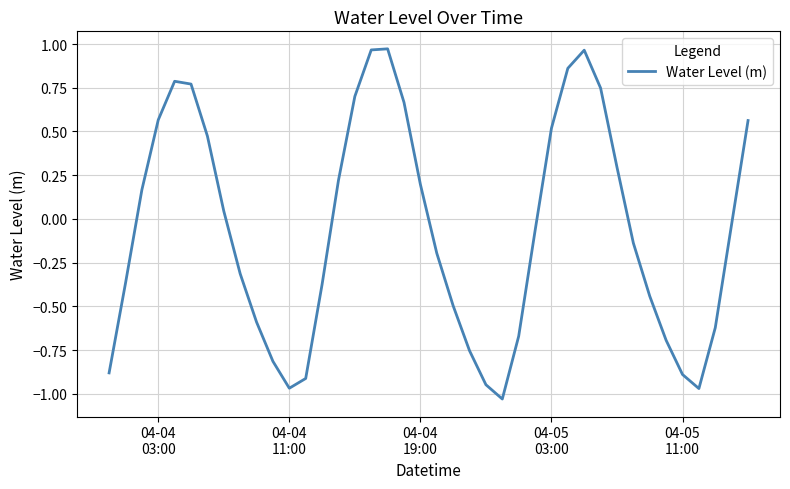

What is the difference between the maximum and minimum values?

2.0